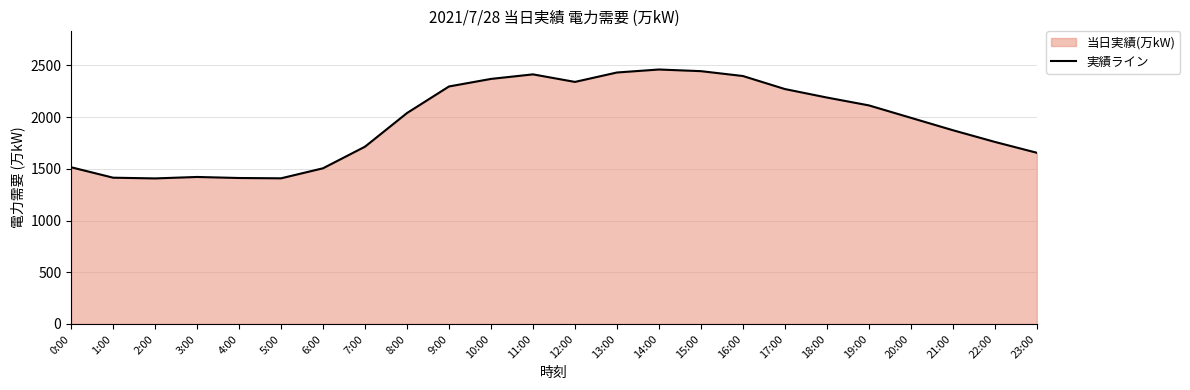

At which label does the data first exceed 2039?

9:00